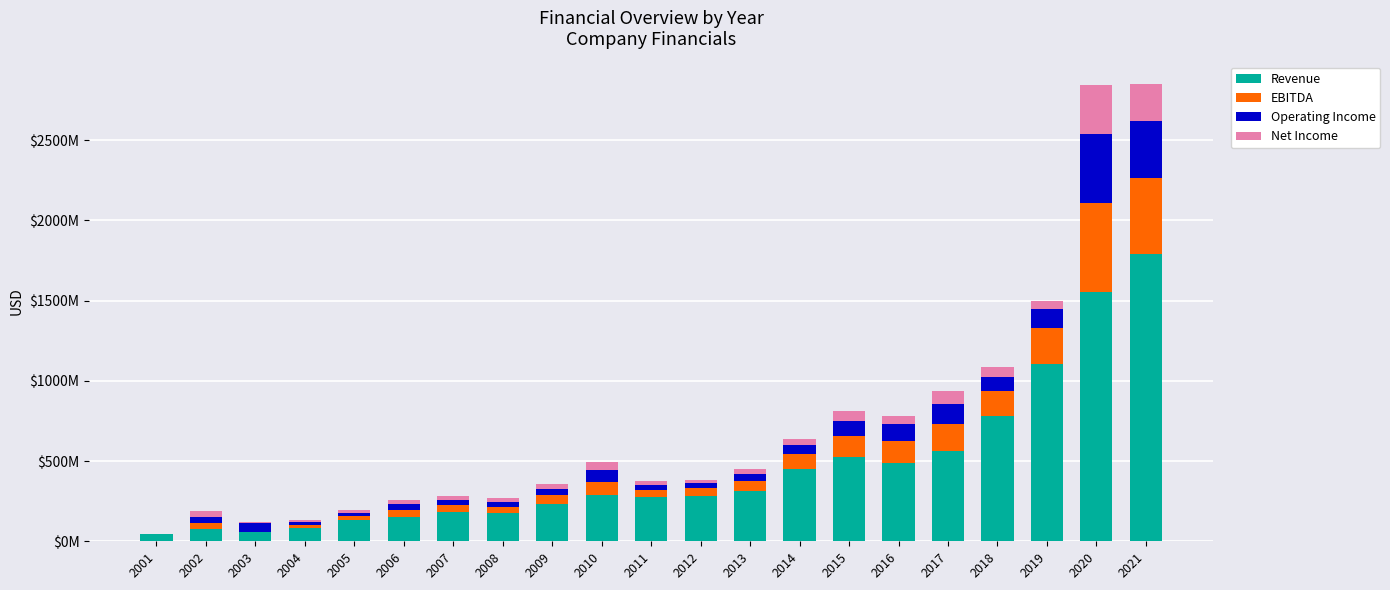

What are all the series names shown in the legend?

Revenue, EBITDA, Operating Income, Net Income